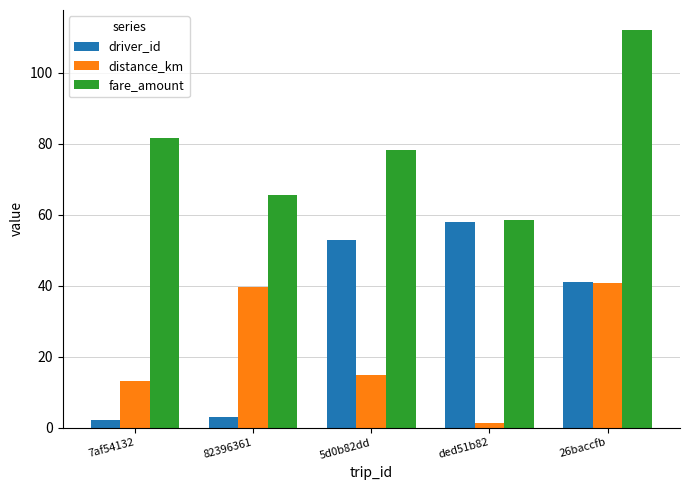

Reading right to left, transcribe all the data shown in this chart.

driver_id: 26baccfb=41.0	ded51b82=58.0	5d0b82dd=53.0	82396361=3.0	7af54132=2.0
distance_km: 26baccfb=40.9	ded51b82=1.4	5d0b82dd=14.8	82396361=39.7	7af54132=13.1
fare_amount: 26baccfb=112.1	ded51b82=58.5	5d0b82dd=78.4	82396361=65.6	7af54132=81.5